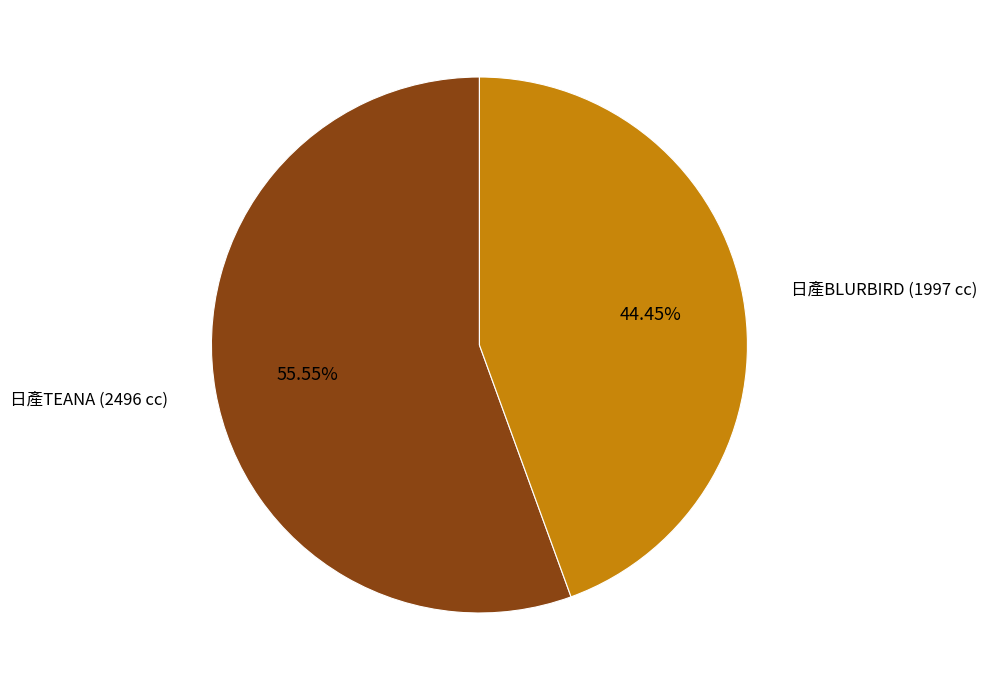

Which category has the smallest portion of the pie?

日產BLURBIRD (1997 cc)